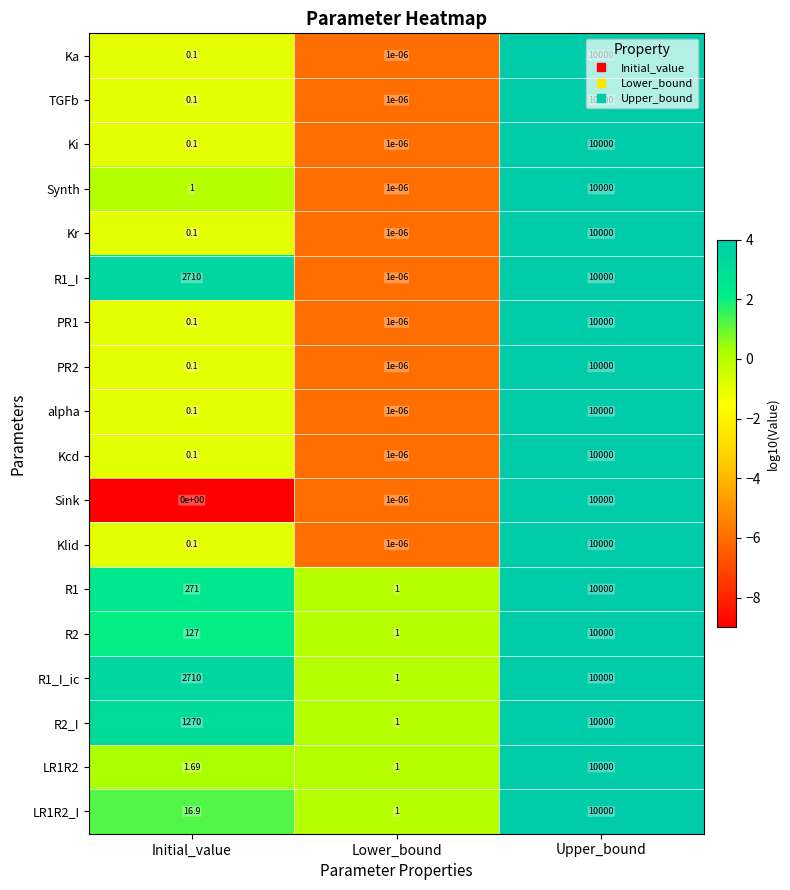

At which category is the sum across all series the highest?

Upper_bound